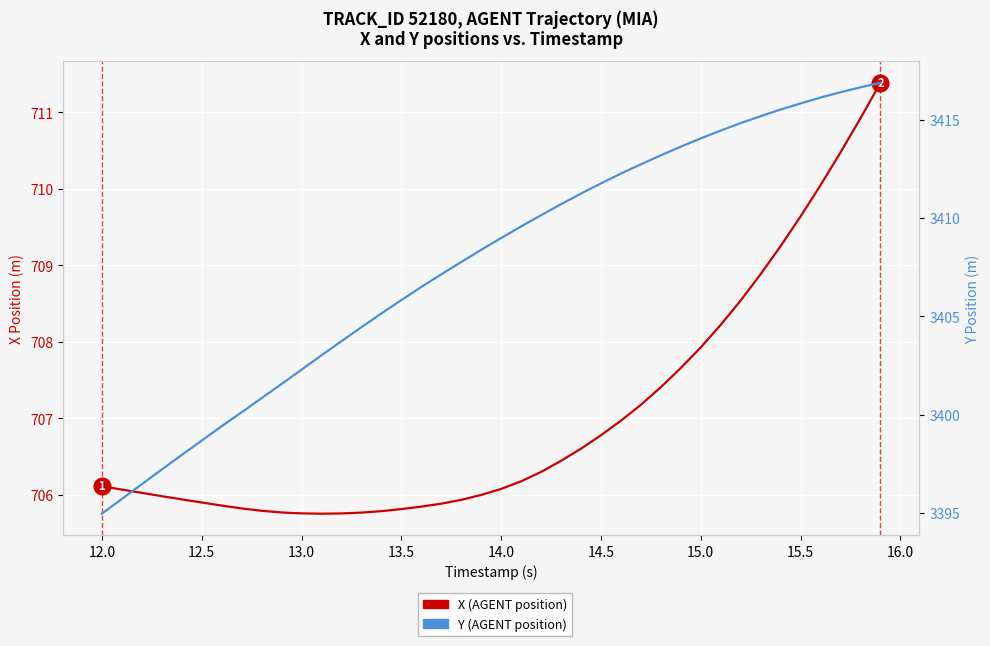

How many lines are shown in the chart?

2